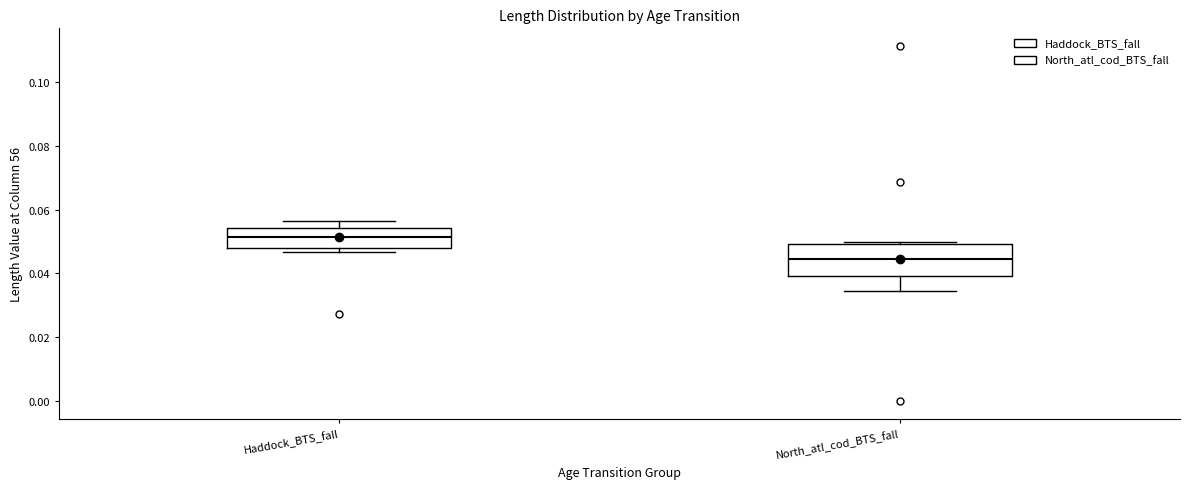

Which box has the lowest median line?

North_atl_cod_BTS_fall